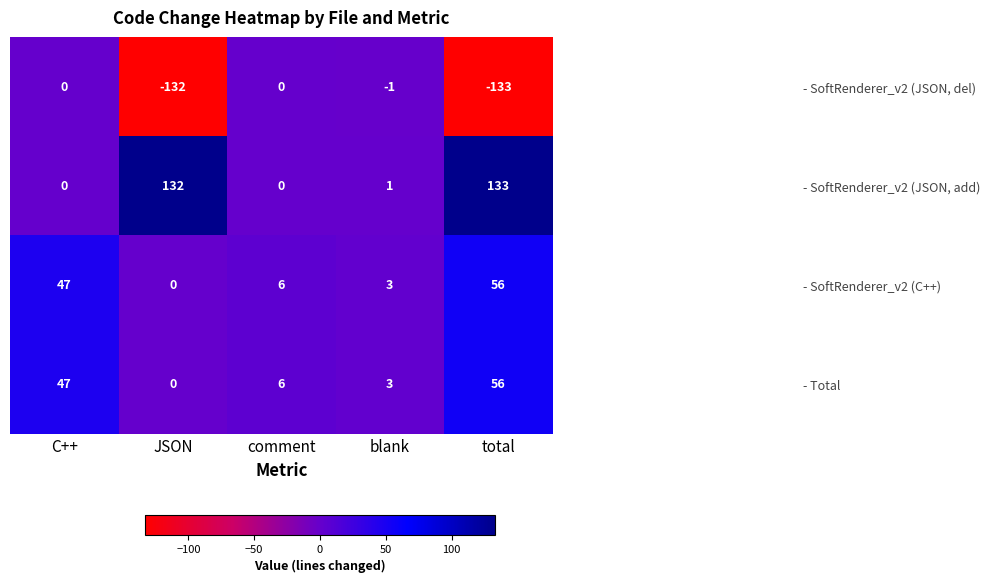

What is the sum of all - SoftRenderer_v2 (JSON, add) values?

266